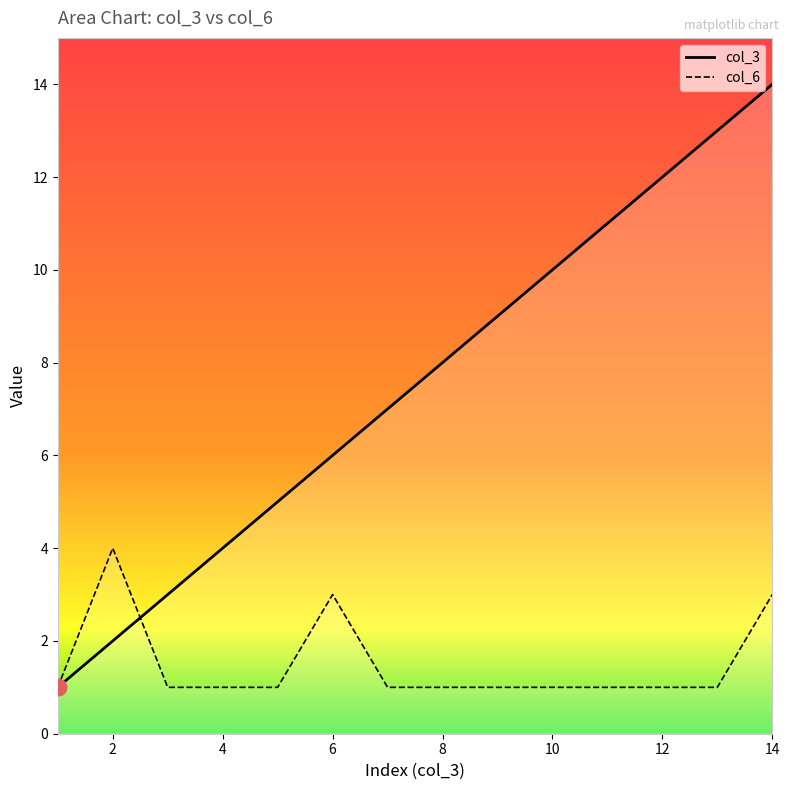

Which category has the highest value in the col_6 series?

2